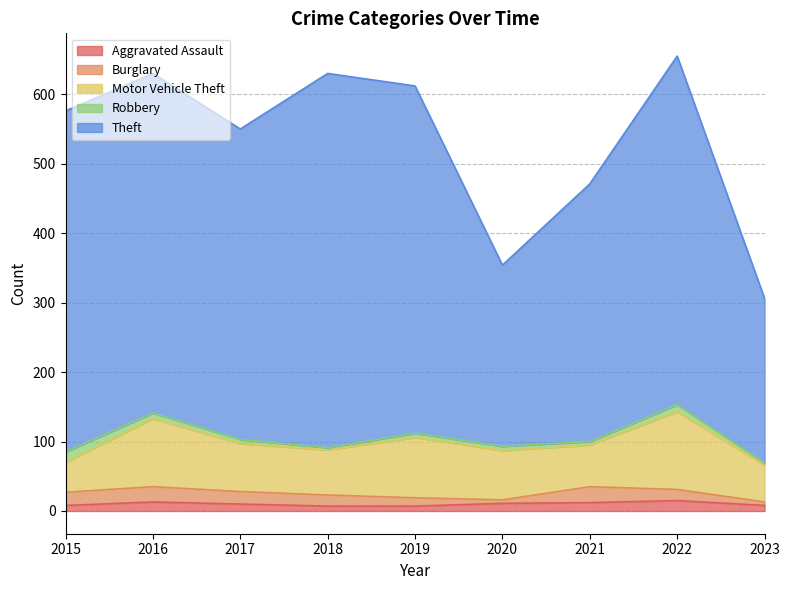

True or false: Aggravated Assault and Theft intersect in this chart.

False